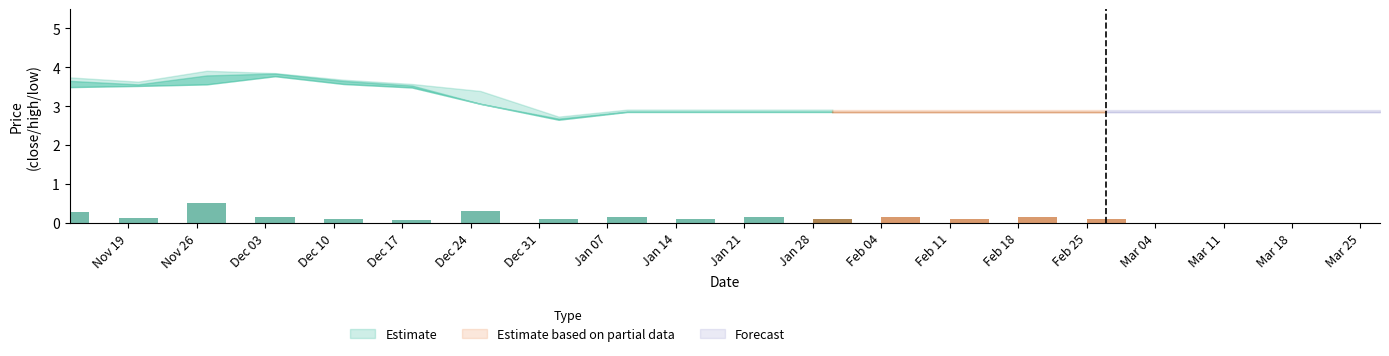

Is the value of close at 2018-11-27 greater than the value of high at 2019-03-20?

Yes